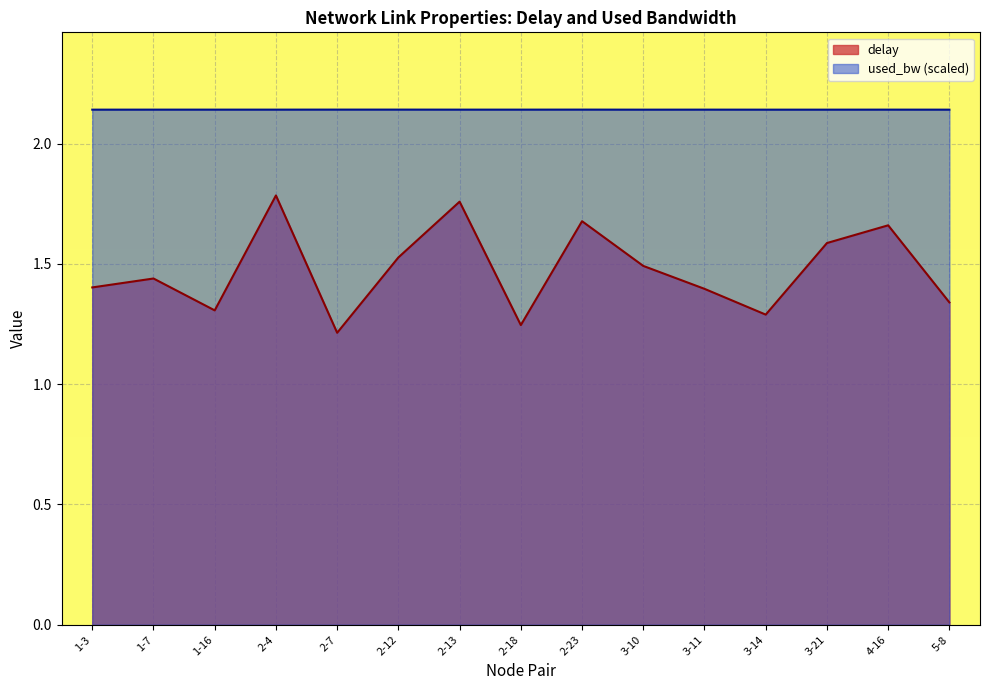

Between 3-11 and 2-18, which is larger?

3-11